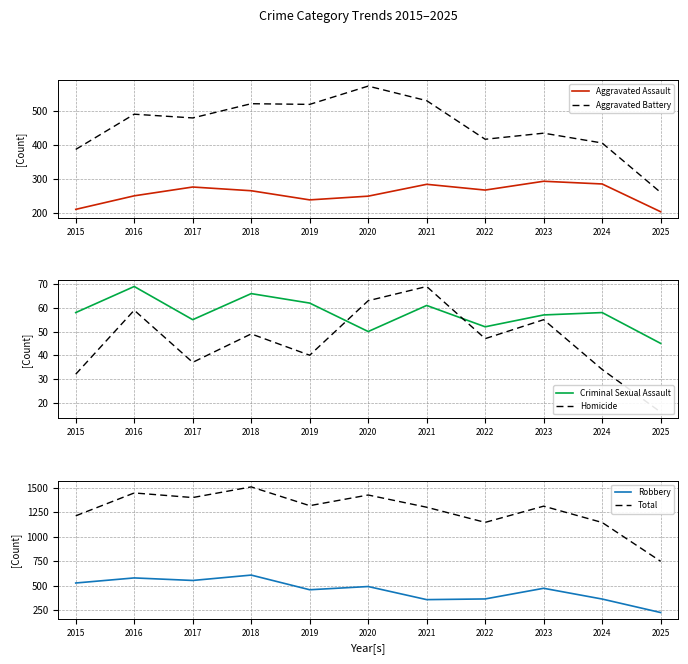

At which category does Criminal Sexual Assault reach its first local peak?

2016